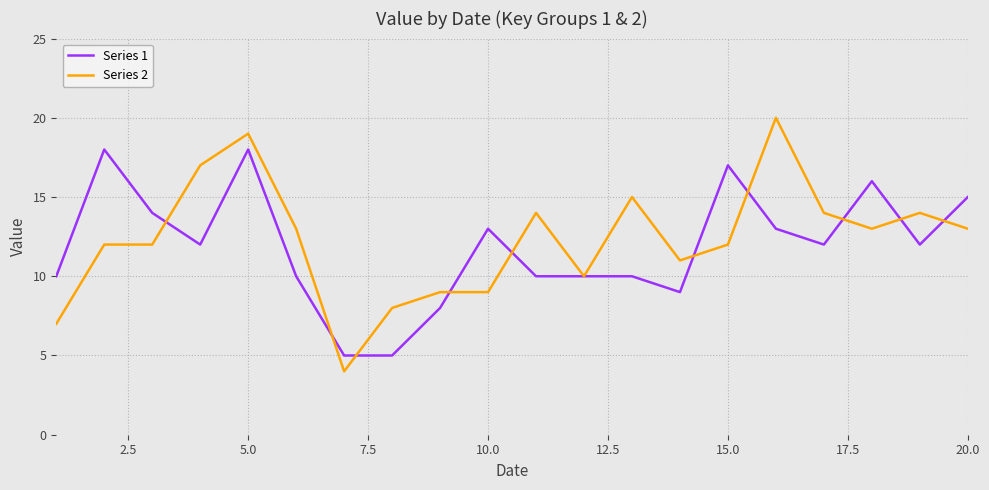

Which series has the widest spread of values?

Series 2